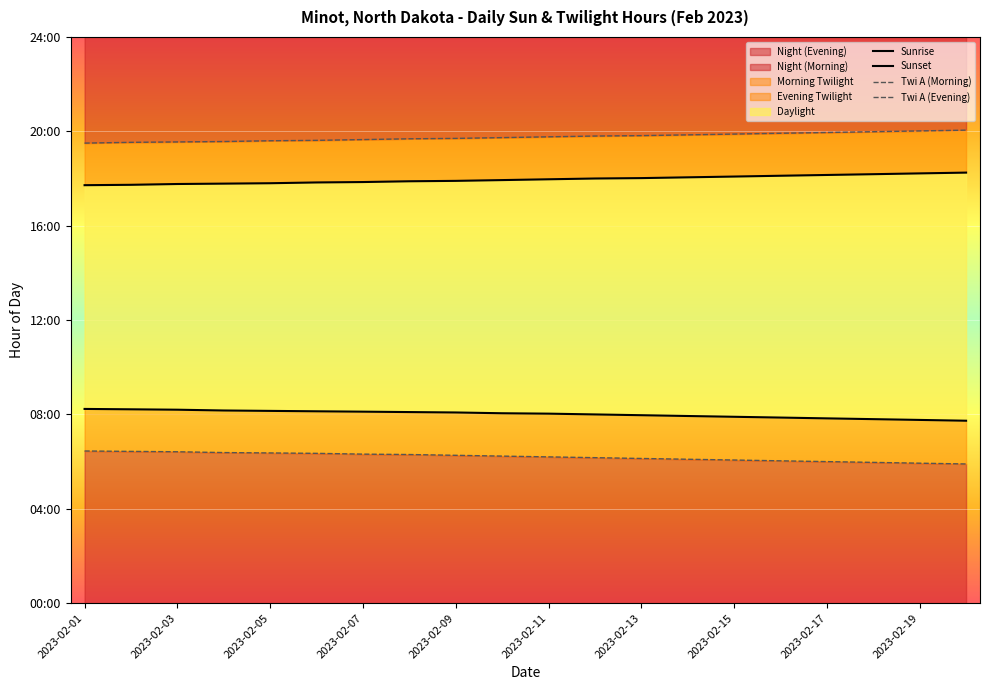

What is the sum of the Sunset values at 2023-02-03 and 2023-02-01?

35.5